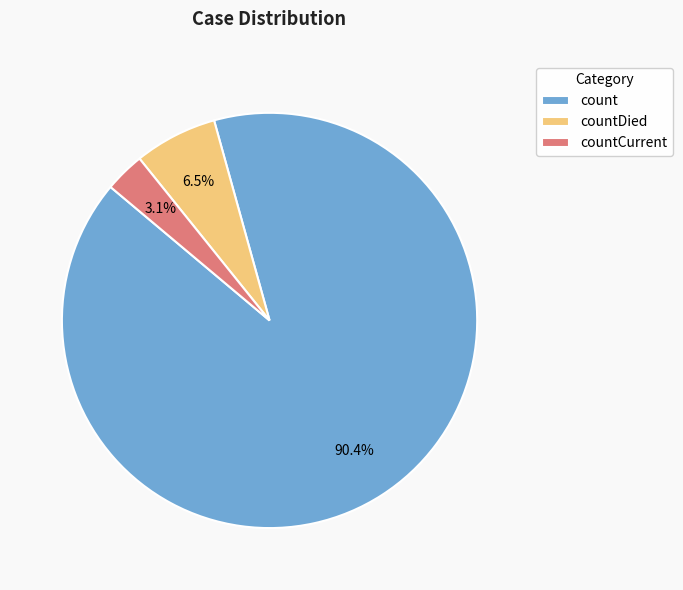

Which slice is the largest?

count